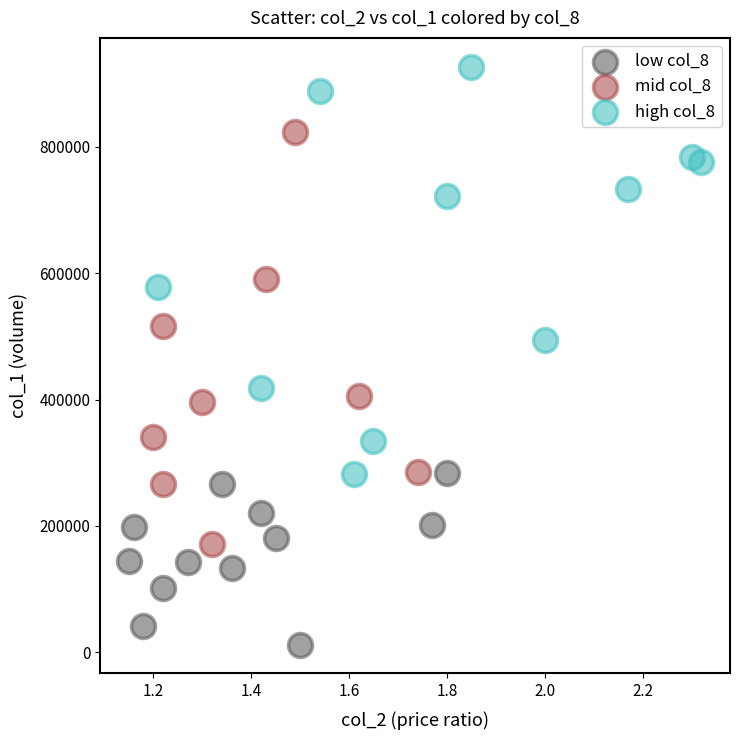

Which series reaches the minimum Y coordinate?

low col_8